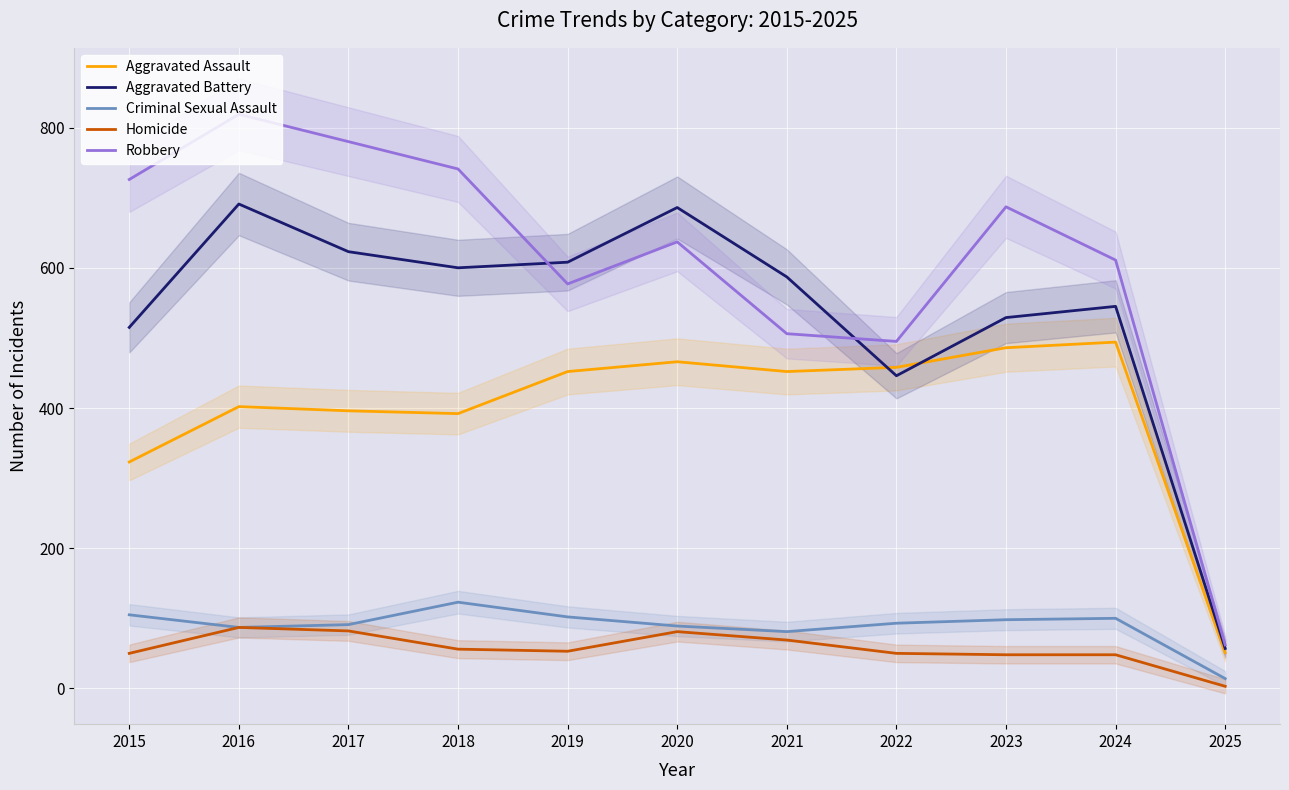

List the series in order of their peak value, highest first.

Robbery, Aggravated Battery, Aggravated Assault, Criminal Sexual Assault, Homicide